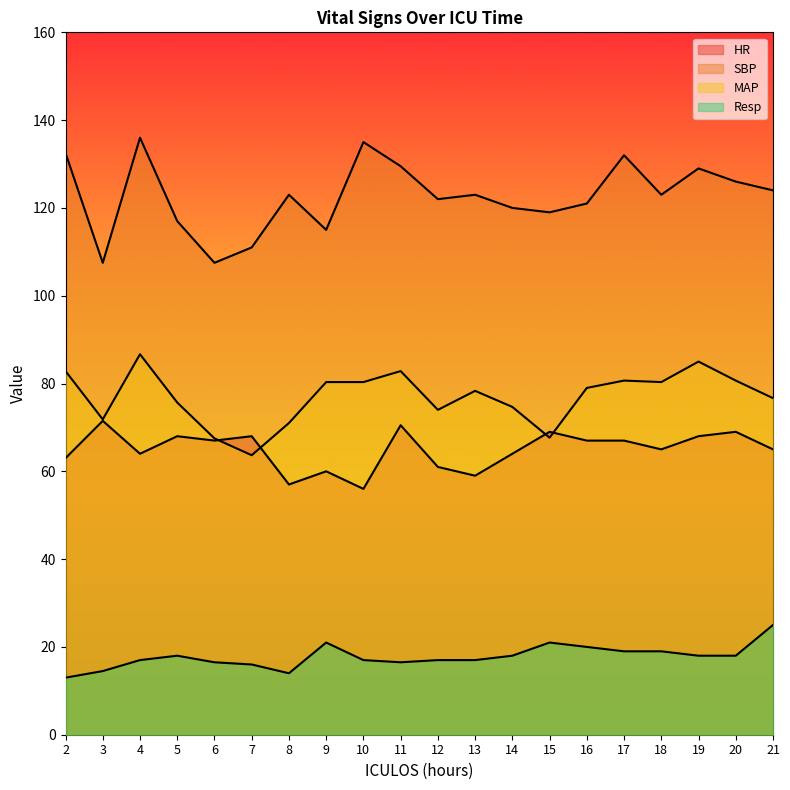

At which category does MAP reach its first local valley?

3